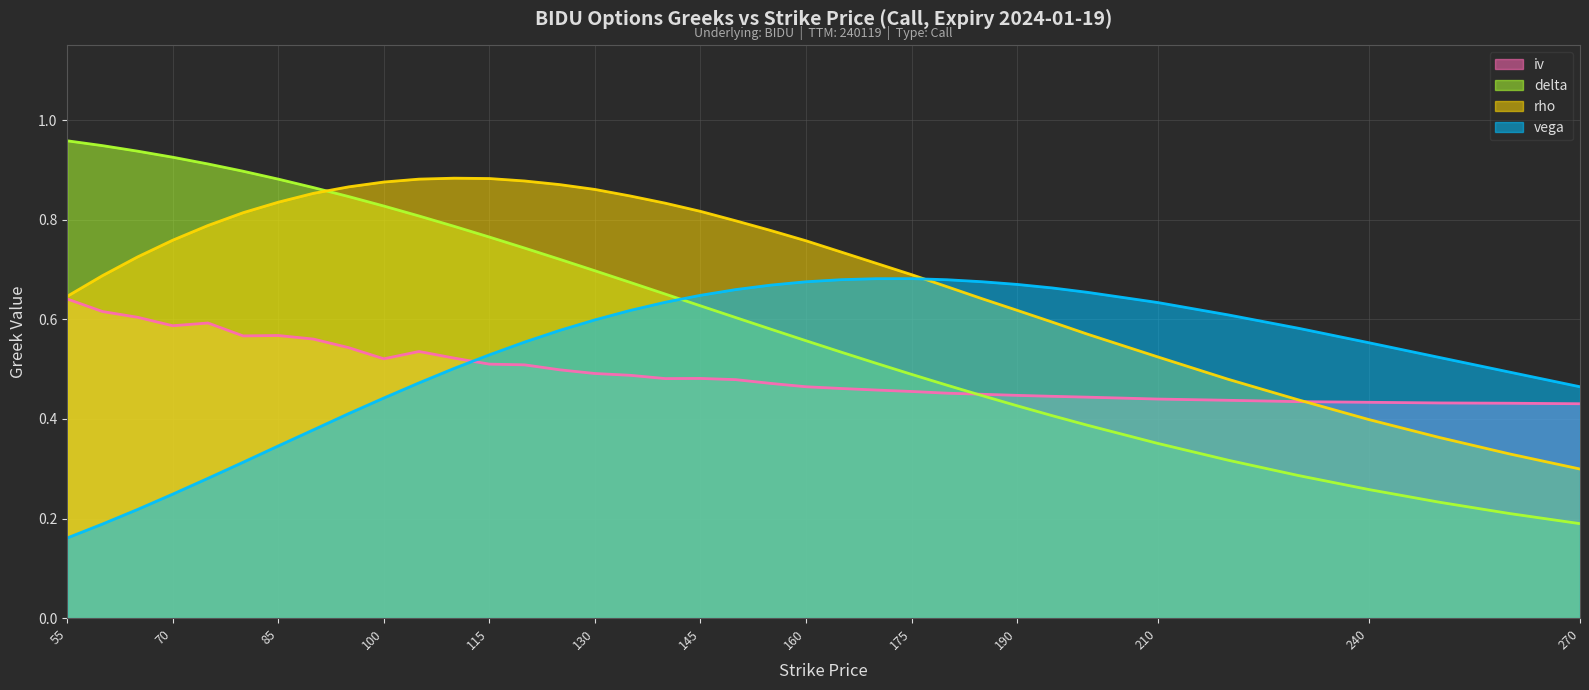

How many intersections are there between rho and delta?

1